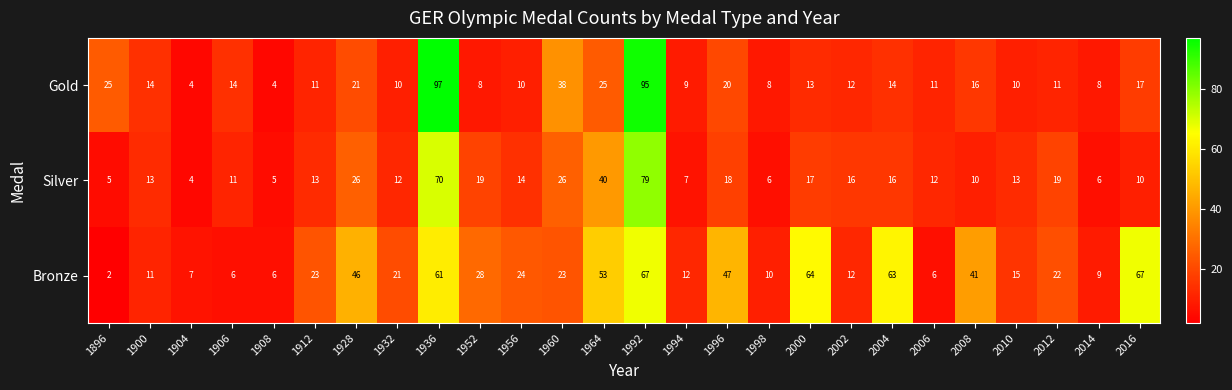

Is it true that Gold equals 6 at 1956?

False